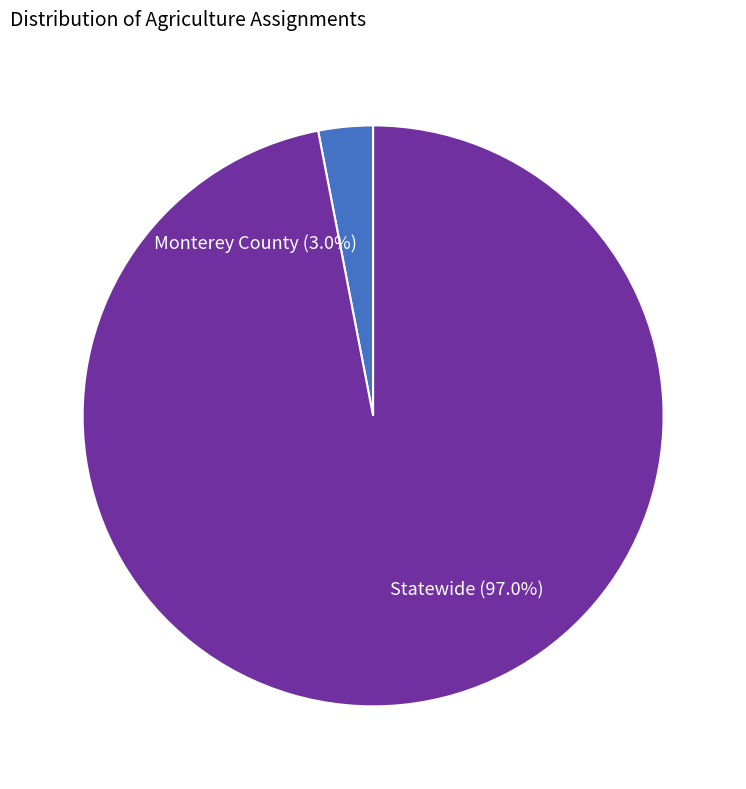

To the nearest percent, what is the combined percentage of Statewide and Monterey County?

100%